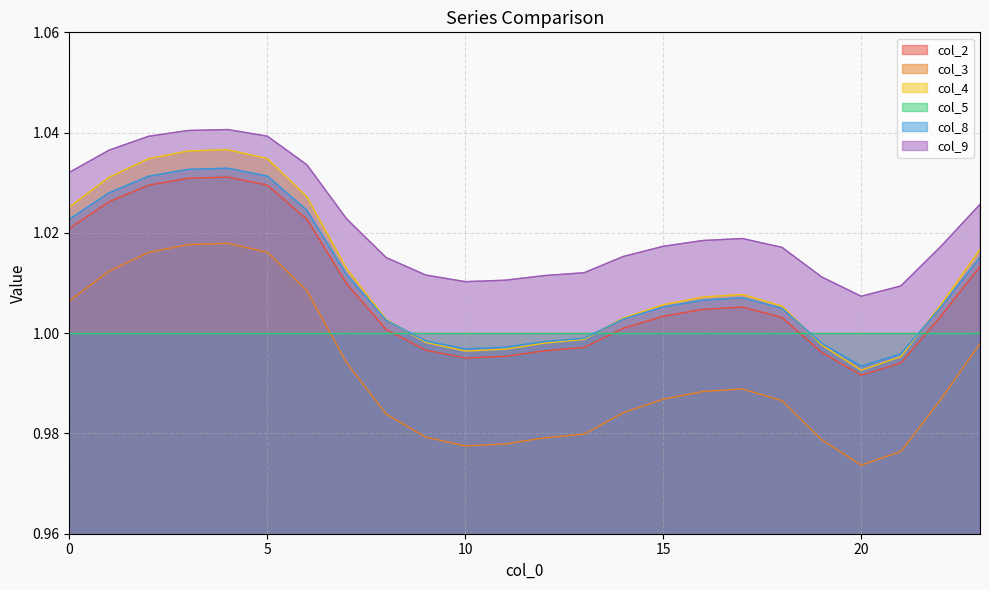

Reading left to right, transcribe all the data shown in this chart.

col_2: 0=1.0	1=1.0	2=1.0	3=1.0	4=1.0	5=1.0	6=1.0	7=1.0	8=1.0	9=1.0	10=1.0	11=1.0	12=1.0	13=1.0	14=1.0	15=1.0	16=1.0	17=1.0	18=1.0	19=1.0	20=1.0	21=1.0	22=1.0	23=1.0
col_3: 0=1.0	1=1.0	2=1.0	3=1.0	4=1.0	5=1.0	6=1.0	7=1.0	8=1.0	9=1.0	10=1.0	11=1.0	12=1.0	13=1.0	14=1.0	15=1.0	16=1.0	17=1.0	18=1.0	19=1.0	20=1.0	21=1.0	22=1.0	23=1.0
col_4: 0=1.0	1=1.0	2=1.0	3=1.0	4=1.0	5=1.0	6=1.0	7=1.0	8=1.0	9=1.0	10=1.0	11=1.0	12=1.0	13=1.0	14=1.0	15=1.0	16=1.0	17=1.0	18=1.0	19=1.0	20=1.0	21=1.0	22=1.0	23=1.0
col_8: 0=1.0	1=1.0	2=1.0	3=1.0	4=1.0	5=1.0	6=1.0	7=1.0	8=1.0	9=1.0	10=1.0	11=1.0	12=1.0	13=1.0	14=1.0	15=1.0	16=1.0	17=1.0	18=1.0	19=1.0	20=1.0	21=1.0	22=1.0	23=1.0
col_9: 0=1.0	1=1.0	2=1.0	3=1.0	4=1.0	5=1.0	6=1.0	7=1.0	8=1.0	9=1.0	10=1.0	11=1.0	12=1.0	13=1.0	14=1.0	15=1.0	16=1.0	17=1.0	18=1.0	19=1.0	20=1.0	21=1.0	22=1.0	23=1.0